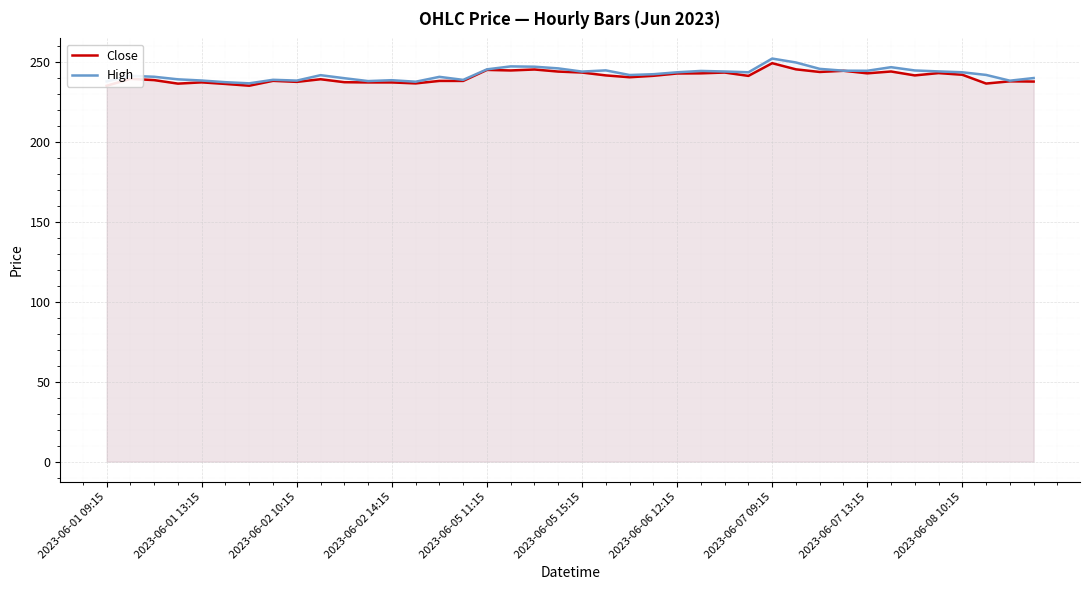

Is it true that High equals 148.7 at 2023-06-05 11:15?

False